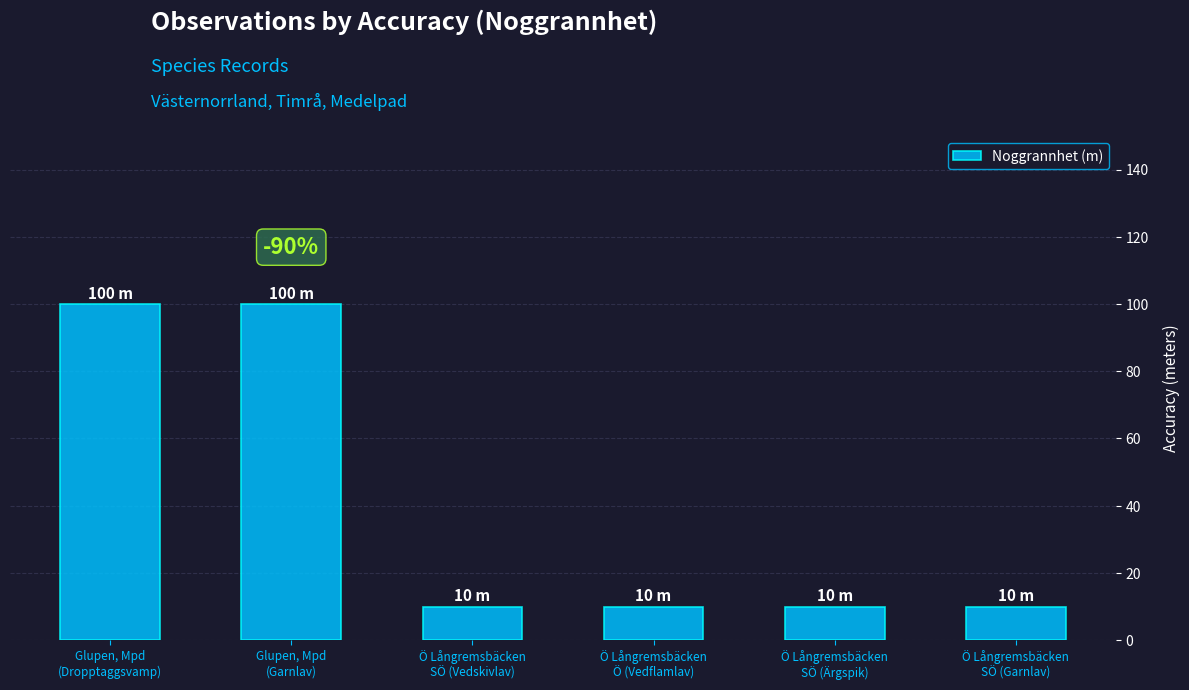

Are the bars grouped side by side (vs. stacked)?

No